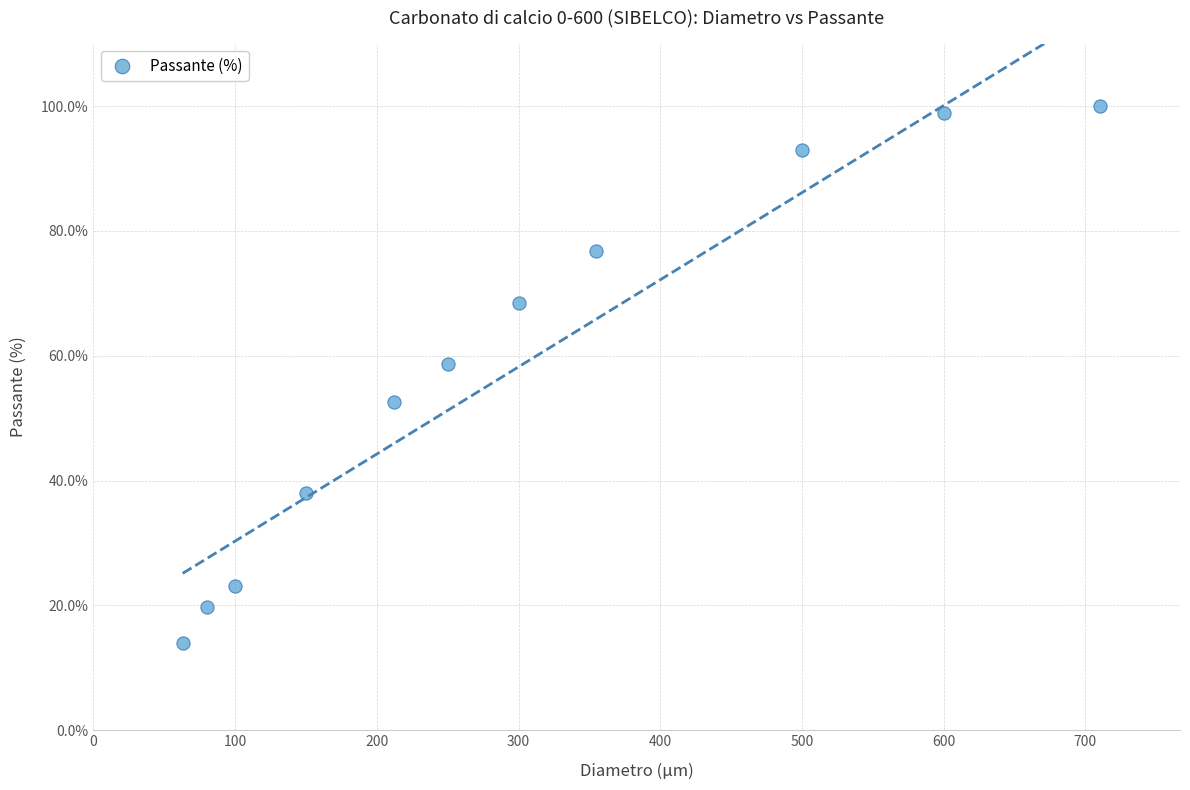

What Y value in the scatter plot is closest to 57?

58.6